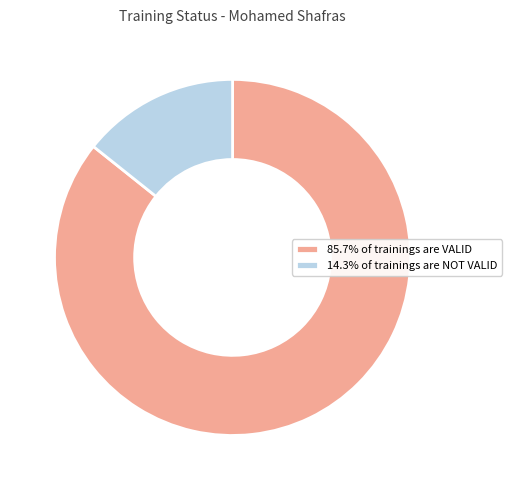

Combined, do 14.3% of trainings are NOT VALID and 85.7% of trainings are VALID account for over 50%?

Yes